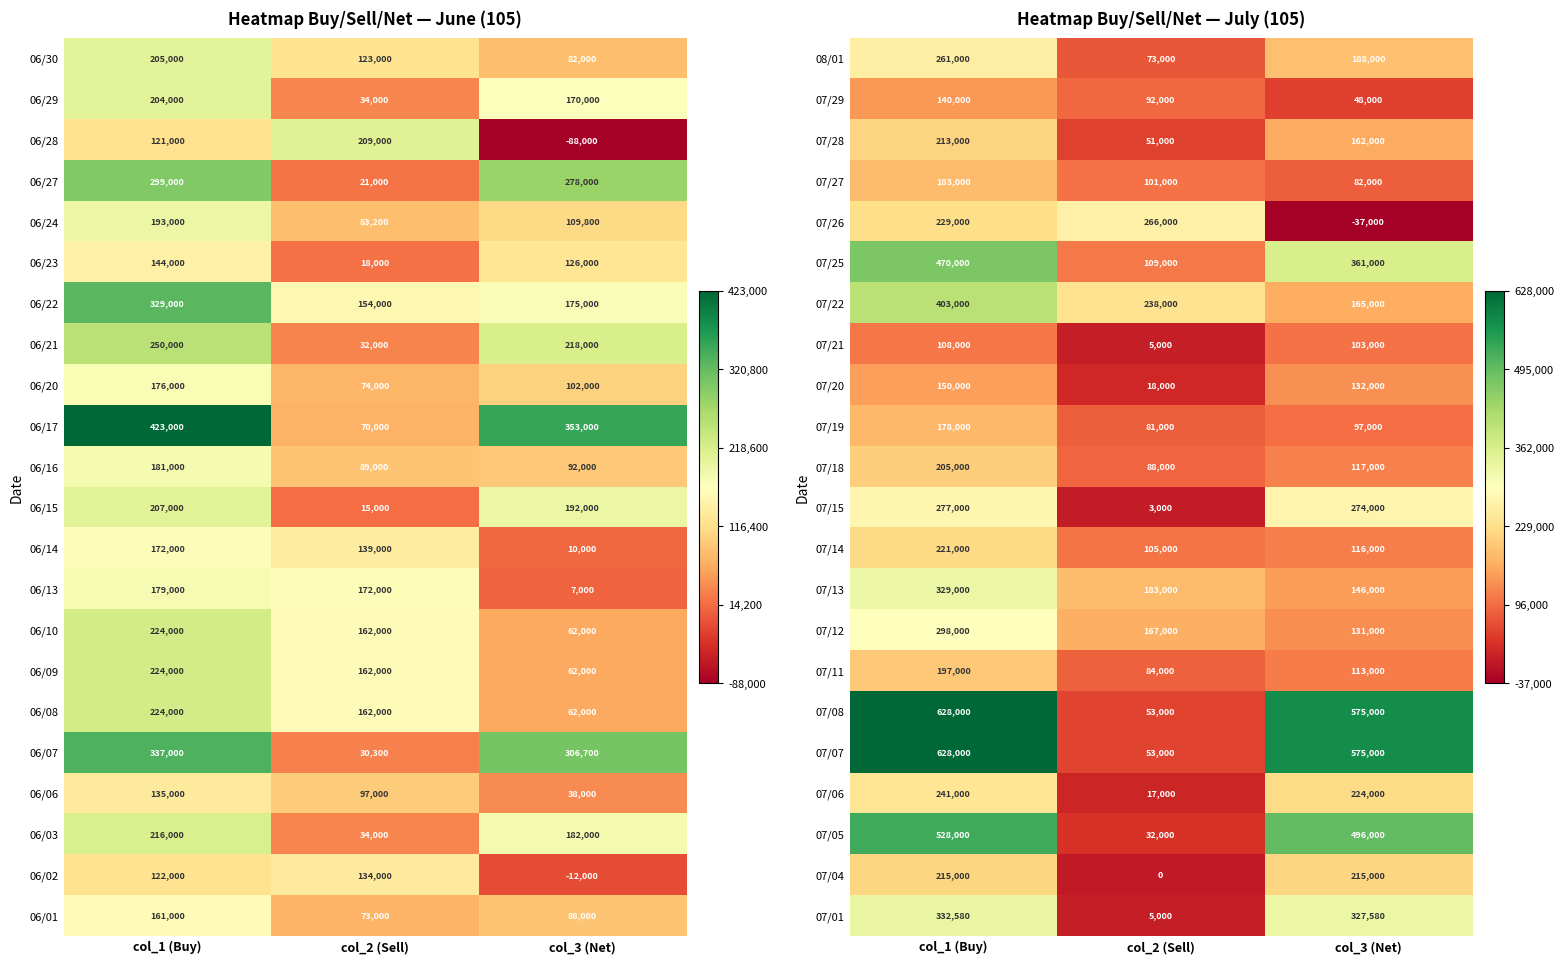

How many 07/22 values are between 165000 and 403000?

3